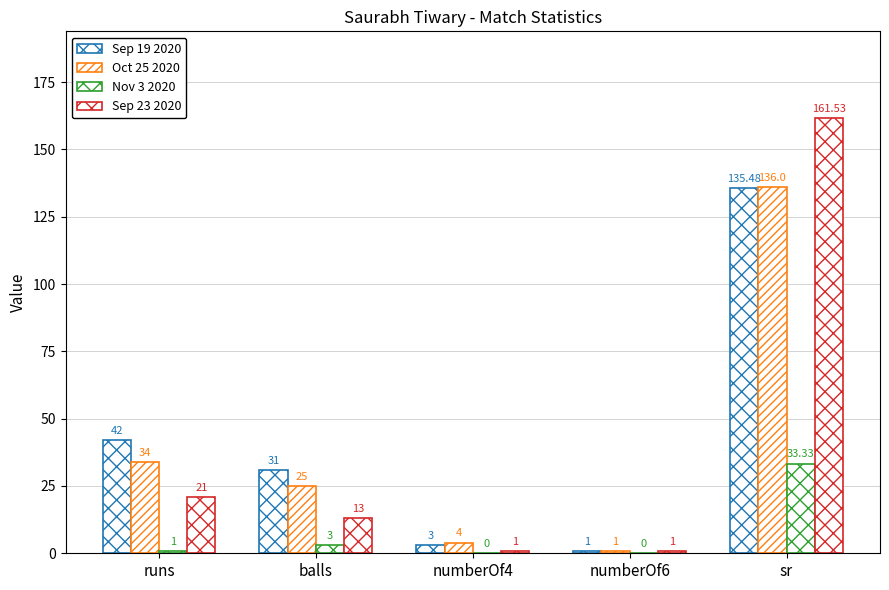

Where is Sep 23 2020 nearest to the value 81?

runs